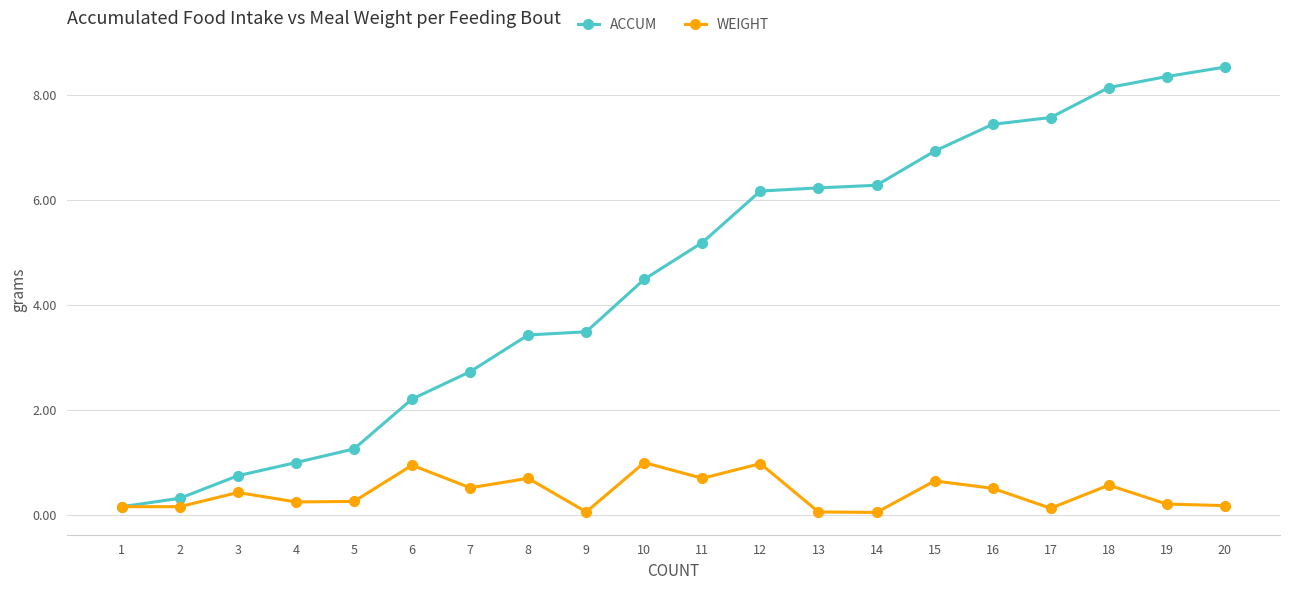

Which series has the widest spread of values?

ACCUM